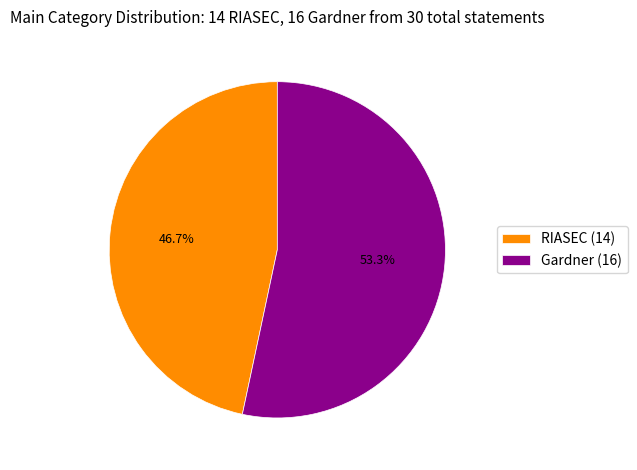

What is the ratio of the value at Gardner (16) to the value at RIASEC (14)?

1.1